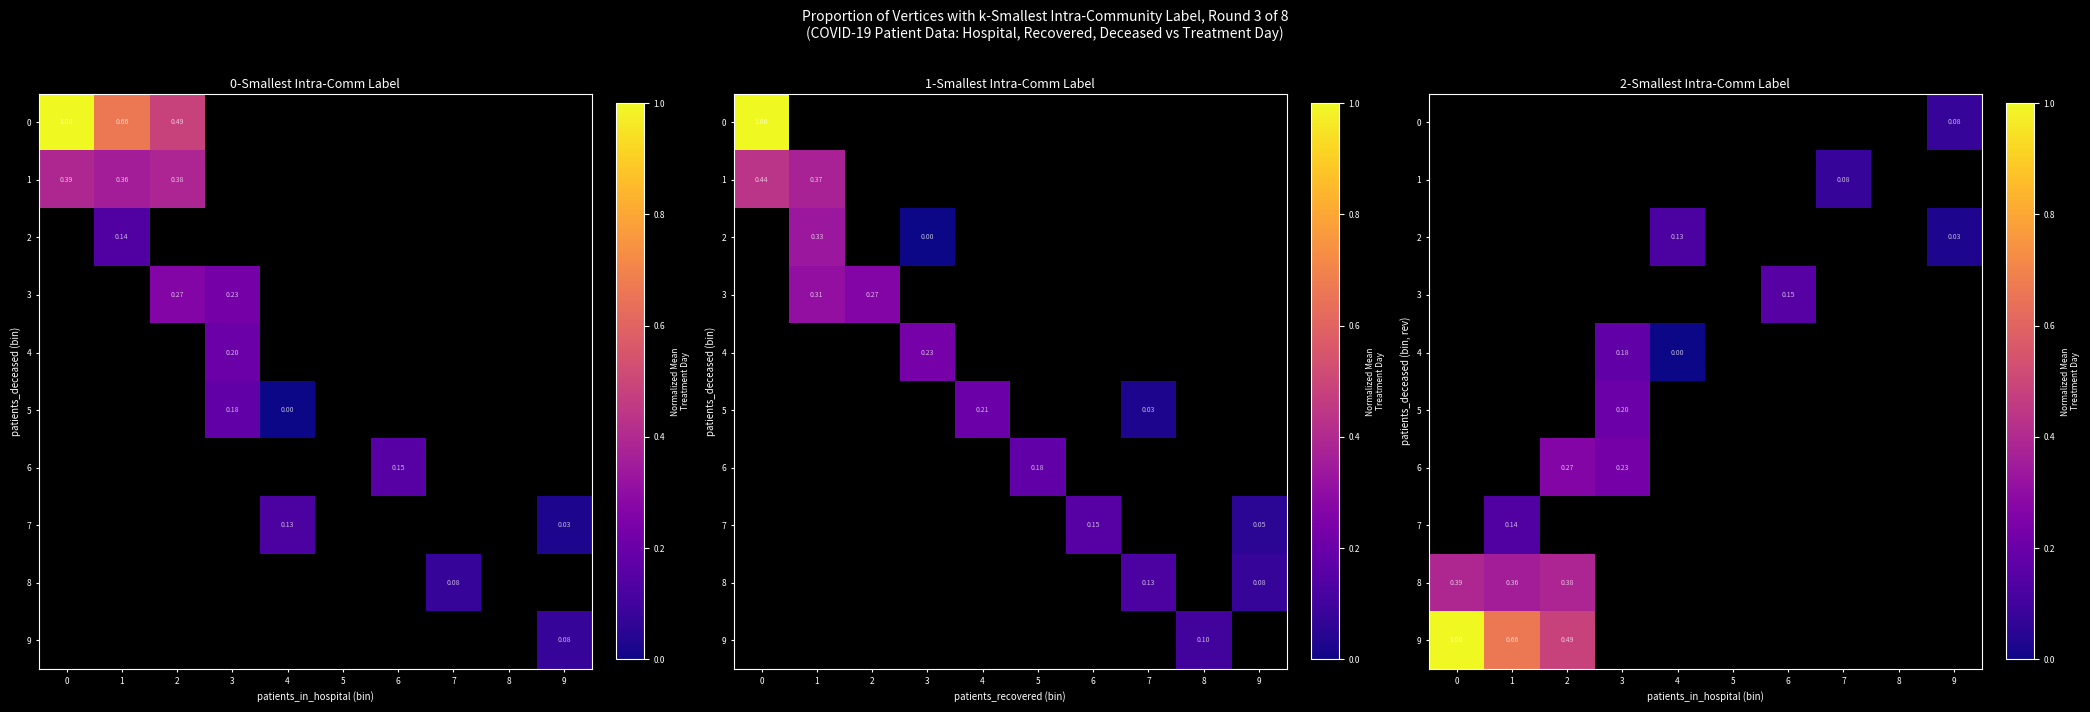

At which label is 9 closest to 0?

2